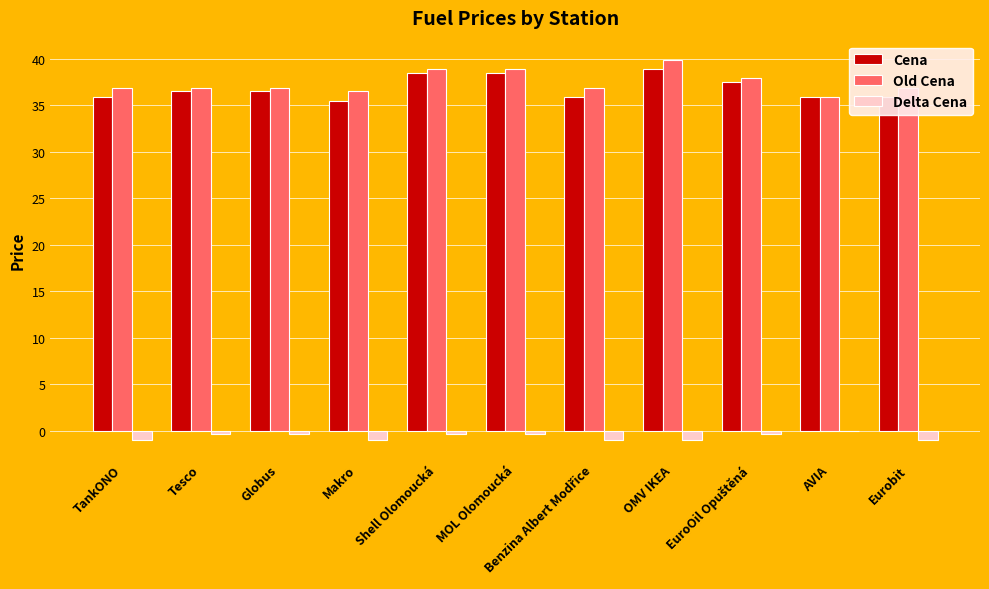

What are all the series names shown in the legend?

Cena, Old Cena, Delta Cena